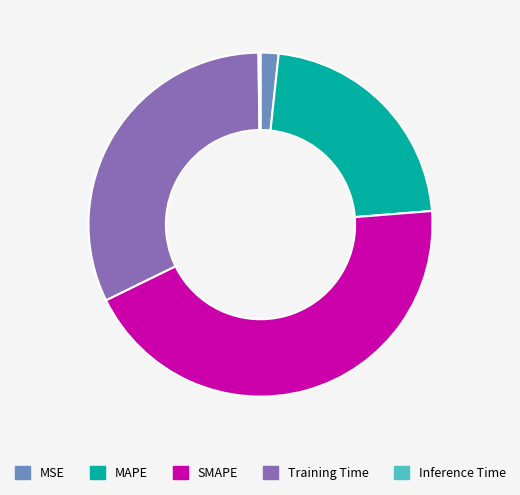

Which slice is the largest?

SMAPE